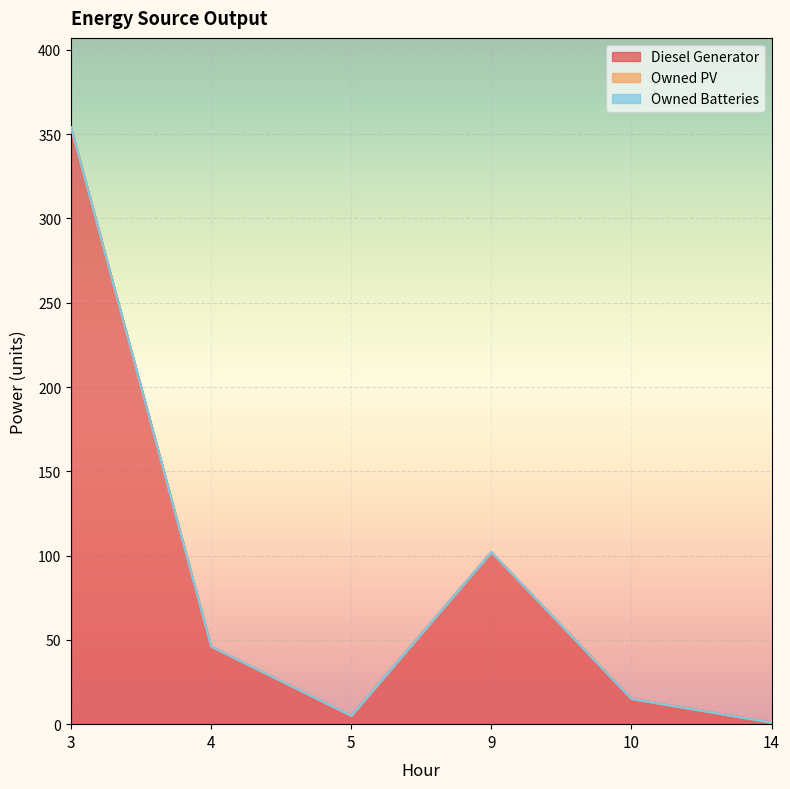

At how many categories does at least one series exceed 102?

1